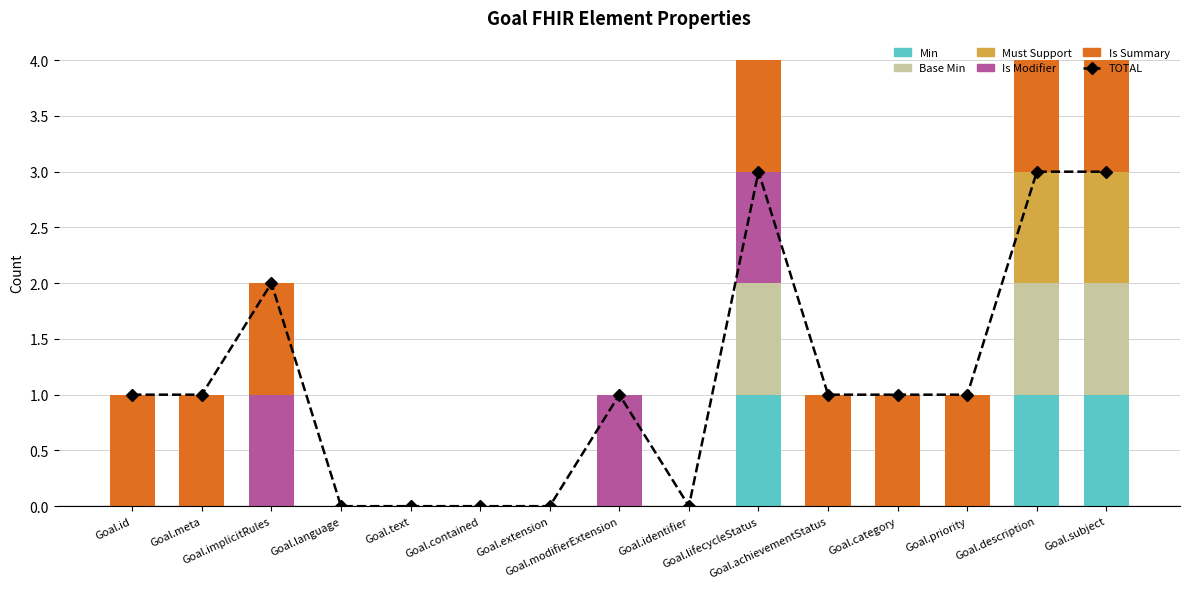

Reading right to left, list all the values displayed in this chart.

TOTAL: 3	3	1	1	1	3	0	1	0	0	0	0	2	1	1
Min: 1	1	0	0	0	1	0	0	0	0	0	0	0	0	0
Base Min: 1	1	0	0	0	1	0	0	0	0	0	0	0	0	0
Must Support: 1	1	0	0	0	0	0	0	0	0	0	0	0	0	0
Is Modifier: 0	0	0	0	0	1	0	1	0	0	0	0	1	0	0
Is Summary: 1	1	1	1	1	1	0	0	0	0	0	0	1	1	1